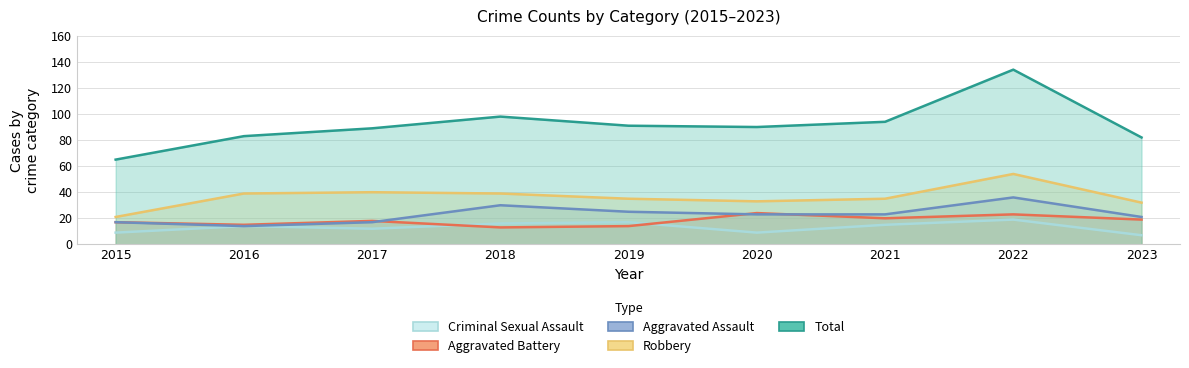

True or false: Robbery has more than 0 interior local peaks.

True